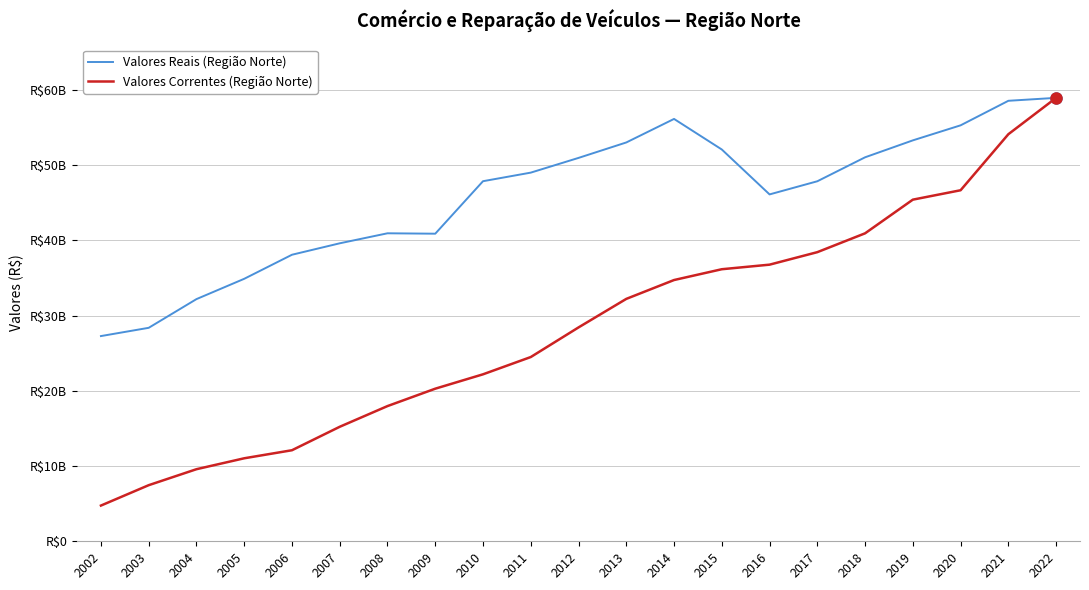

What are all the series names shown in the legend?

Valores Reais (Região Norte), Valores Correntes (Região Norte)